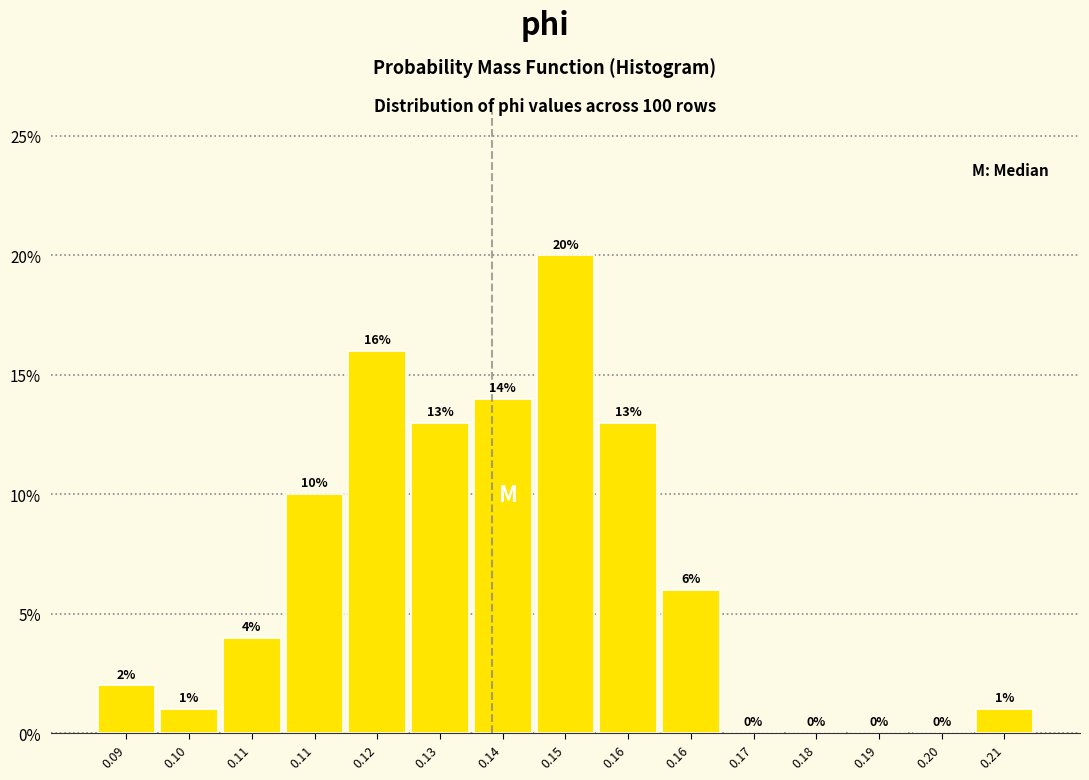

Are the bars horizontal?

No